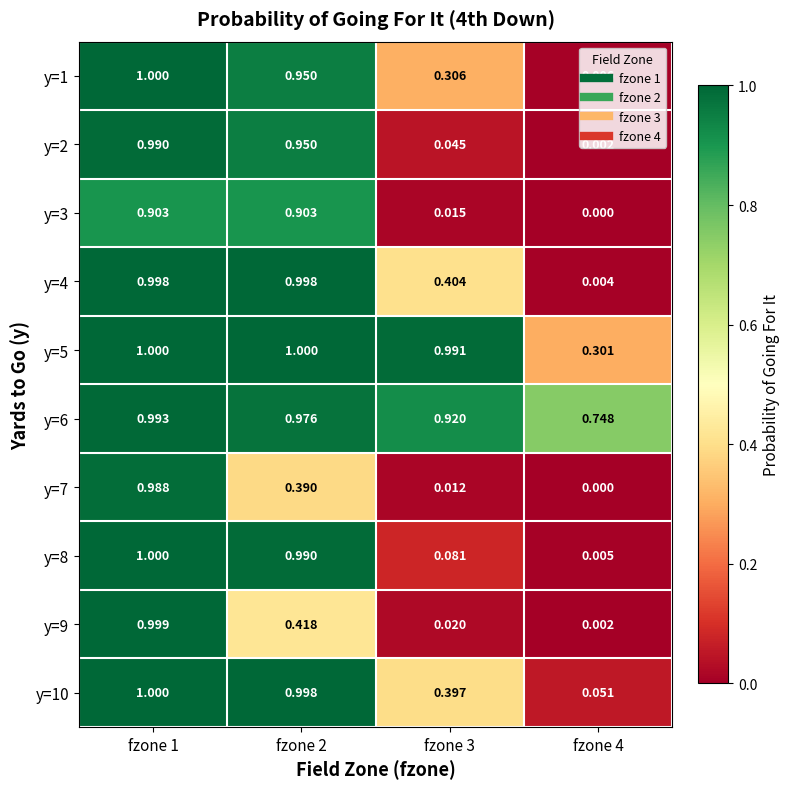

Is the value of y=4 at fzone 3 greater than the value of y=6 at fzone 2?

No